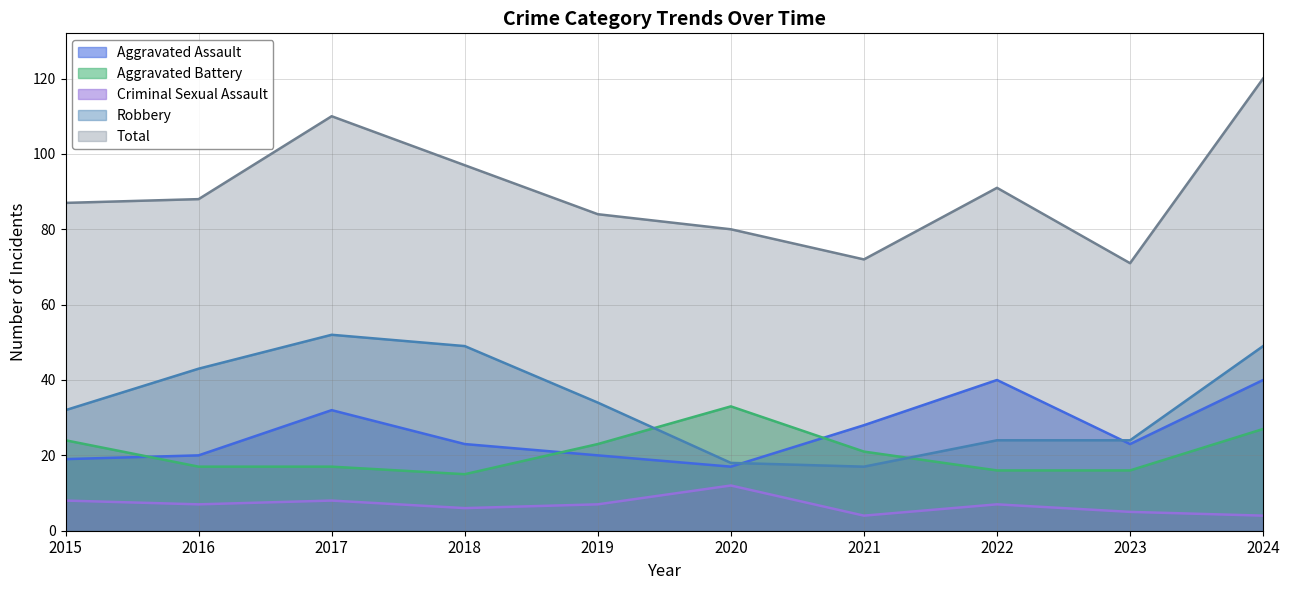

Does the chart have visible grid lines?

Yes